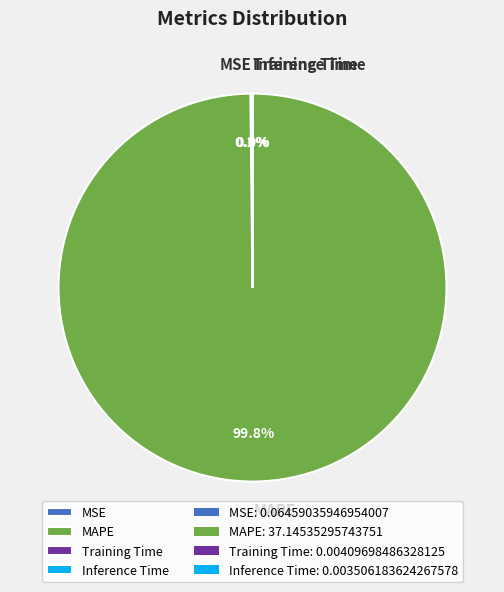

Which slice represents more than half of the pie?

MAPE